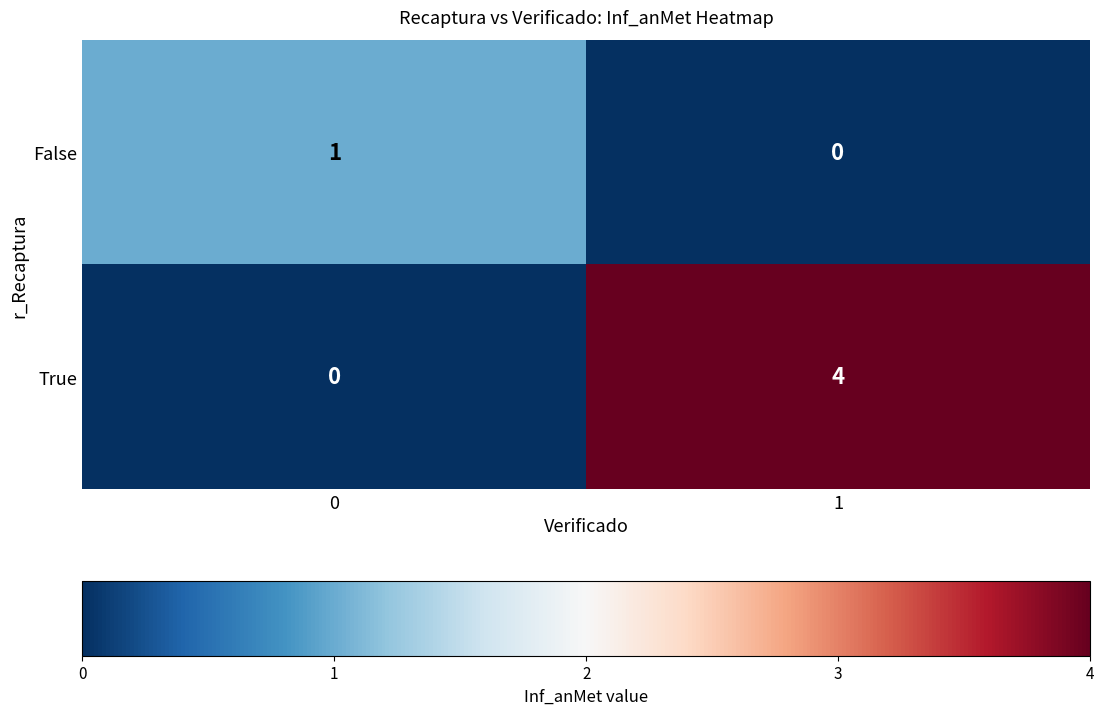

List the labels in order of True value, largest first.

1, 0